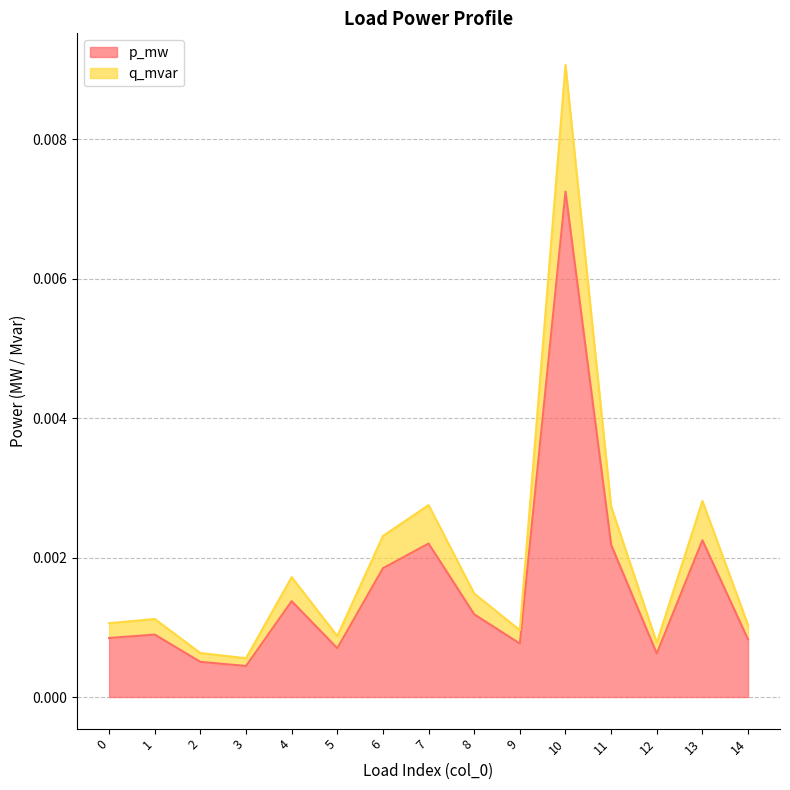

True or false: q_mvar has more than 0 points higher than both neighbors.

True